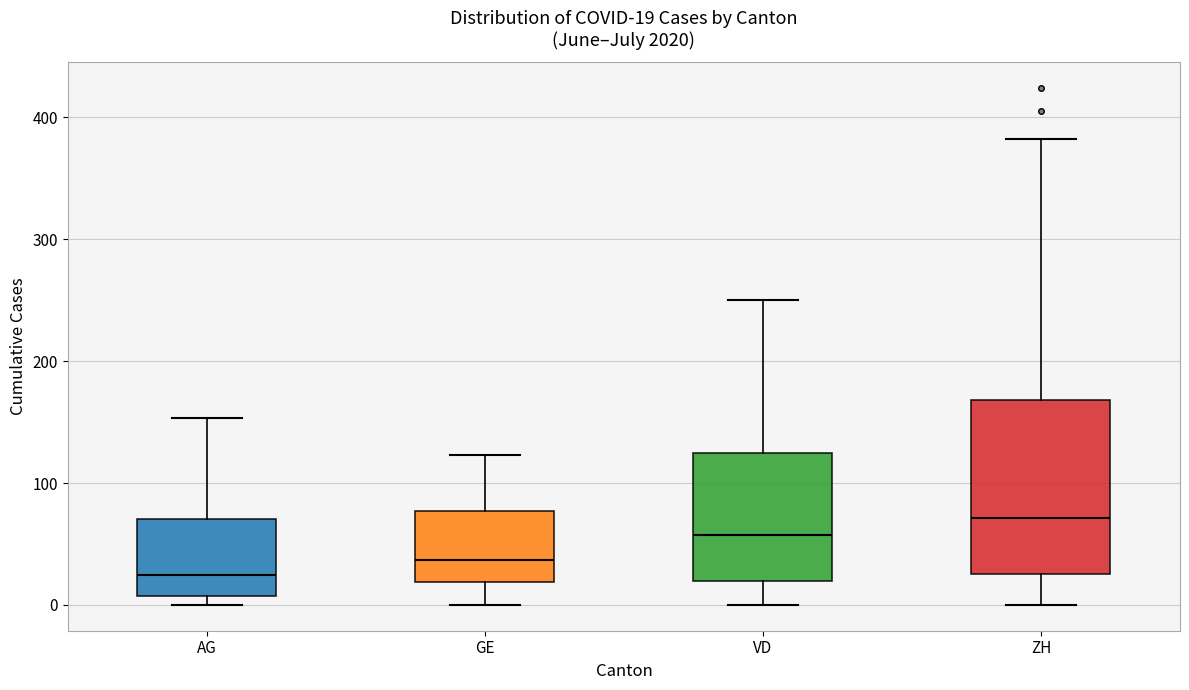

Which box's median line is the lowest?

AG